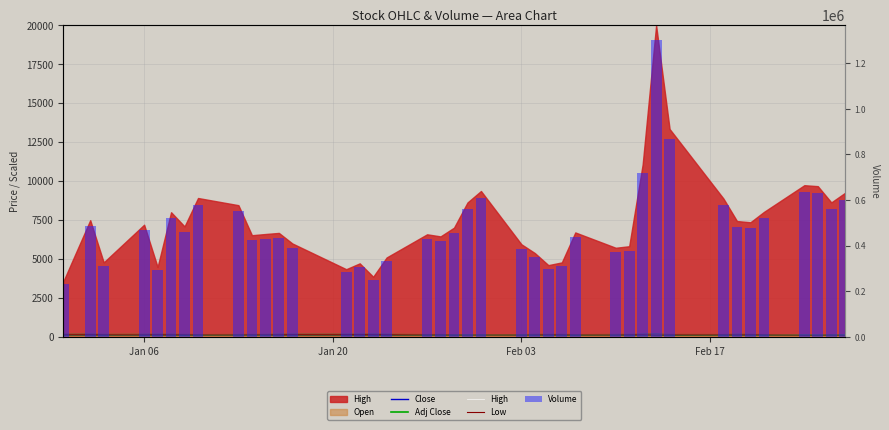

Is the value of Low at 18 greater than the value of Adj Close at 9?

No